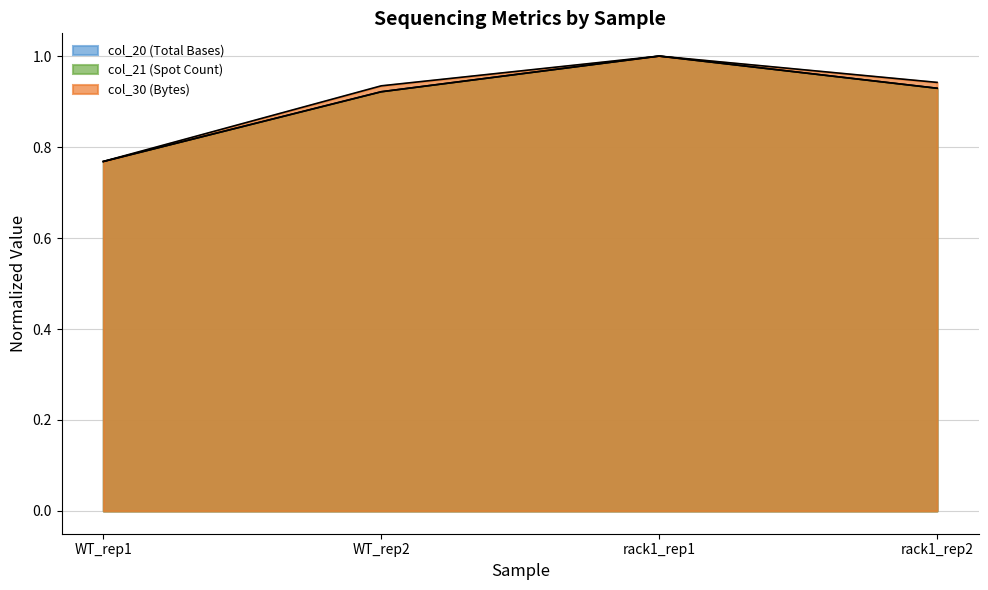

At rack1_rep2, list the series in order from largest to smallest.

col_30, col_20, col_21